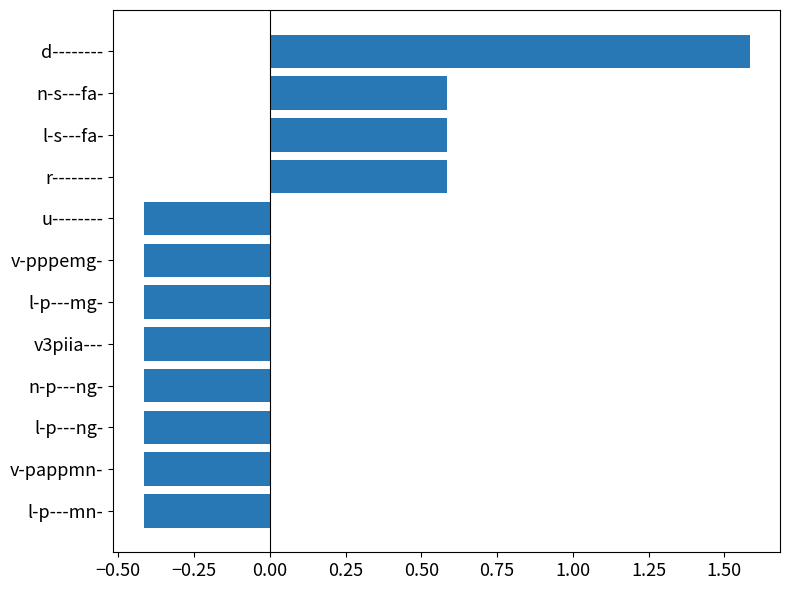

The chart shows a value of -0.3 at n-p---ng-. True or false?

False